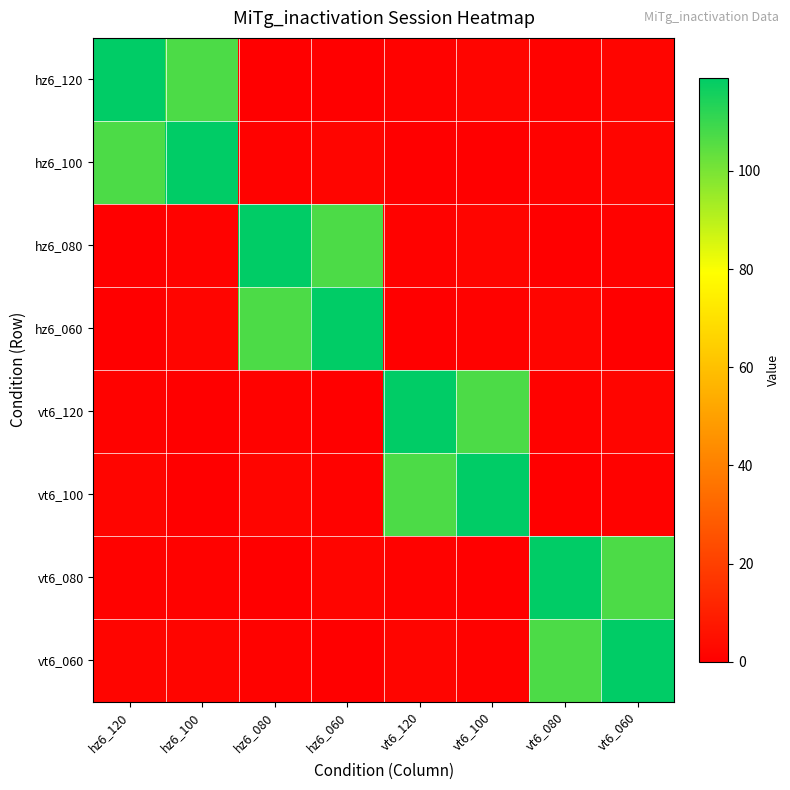

What is the greatest value displayed?

119